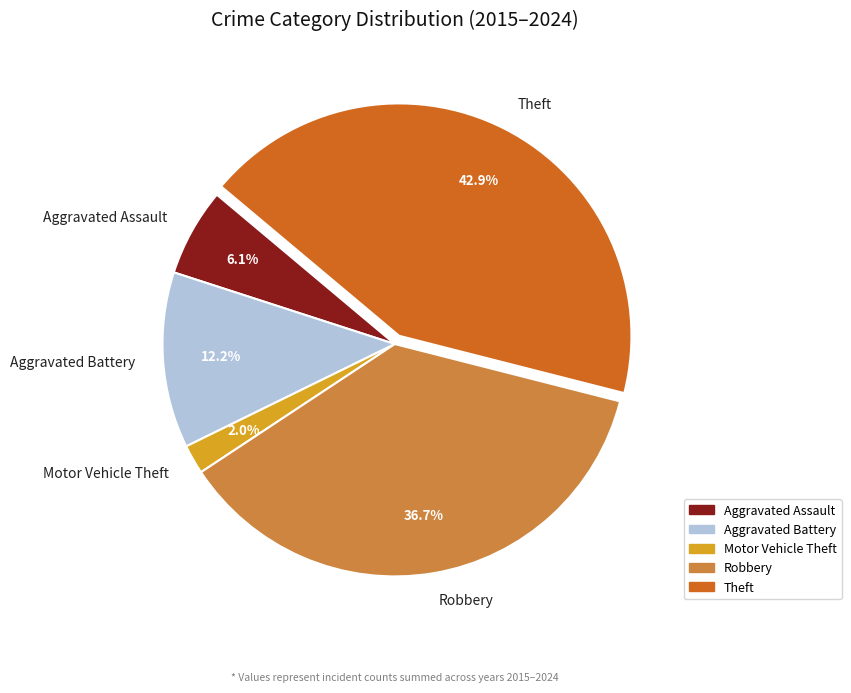

To the nearest percent, what percentage of the pie is Aggravated Assault?

6%